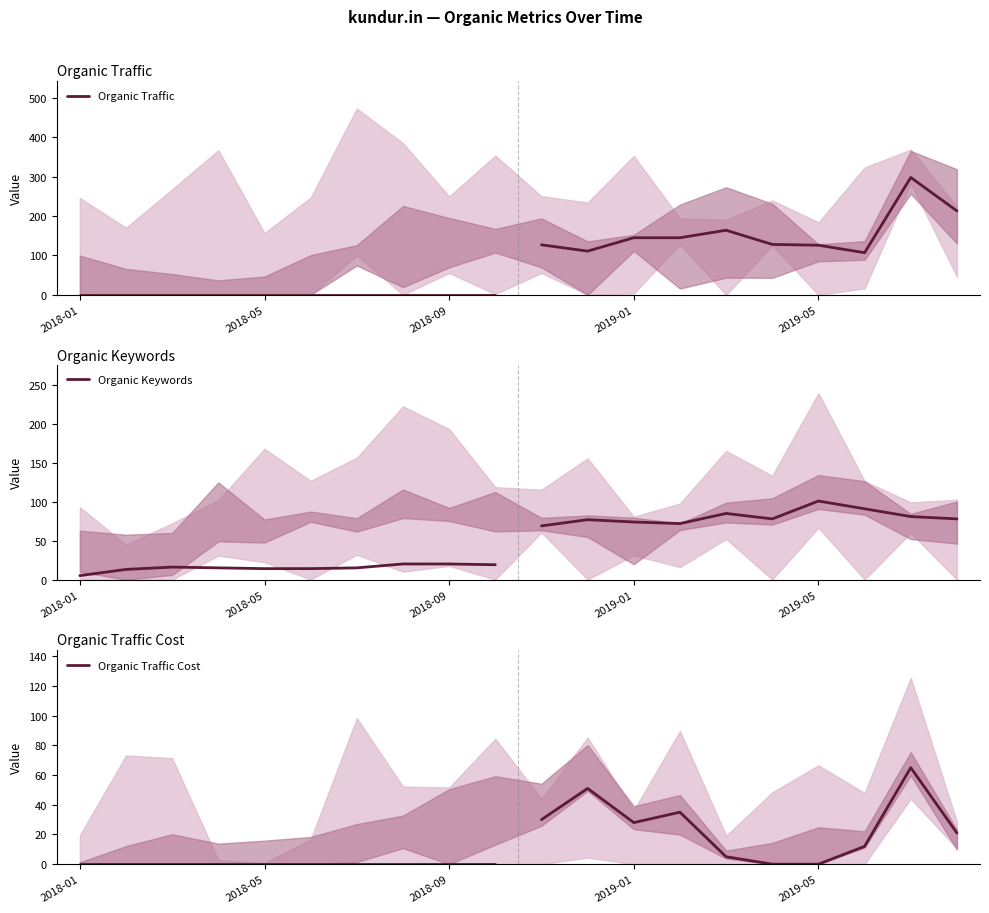

What is the label of the 4th point from the left?

2019-01